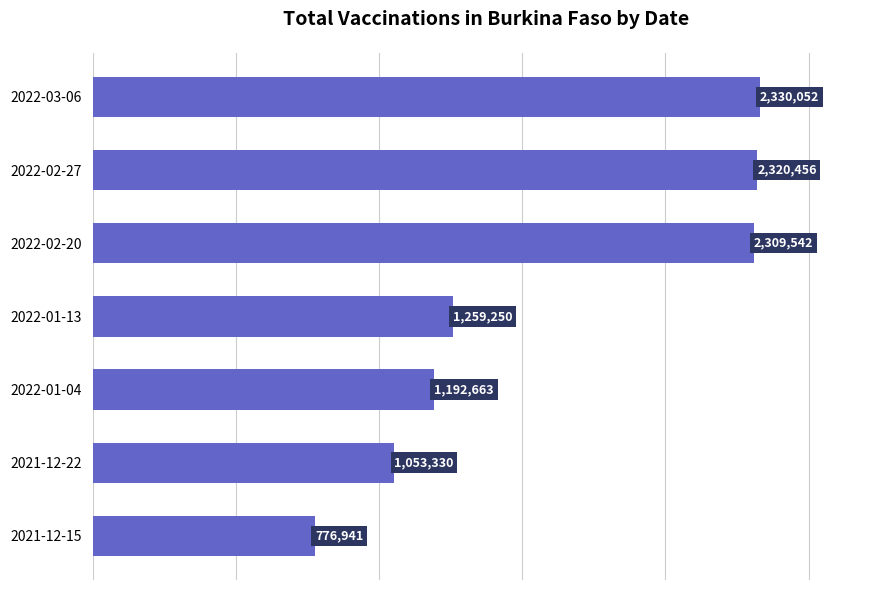

What value does the data have at 2022-02-20, to the nearest 100?

2309500